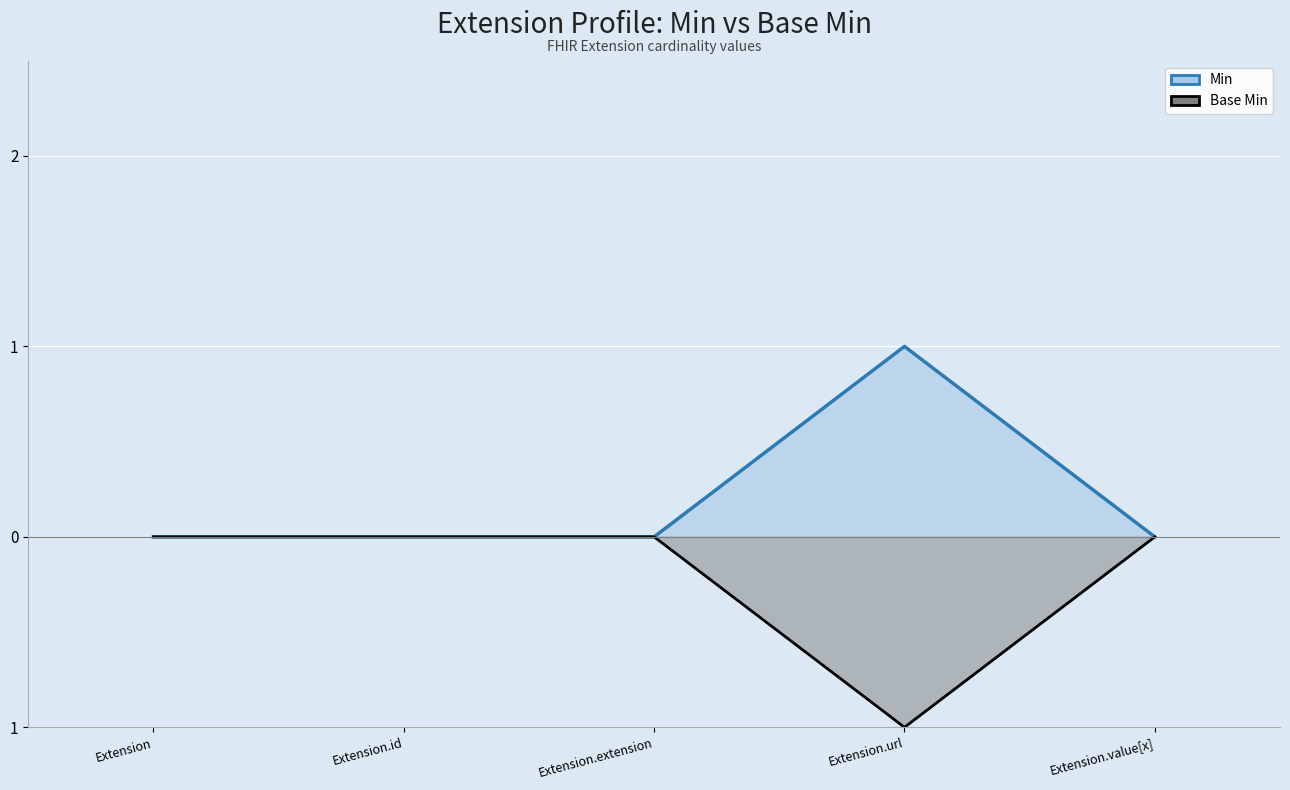

How many lines are shown in the chart?

2